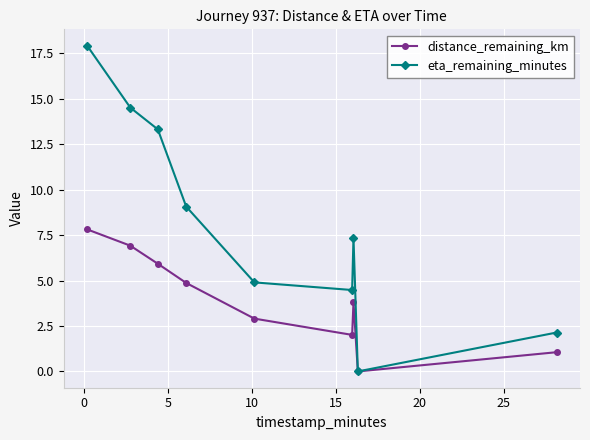

Rank the series by their average value, from highest to lowest.

eta_remaining_minutes, distance_remaining_km